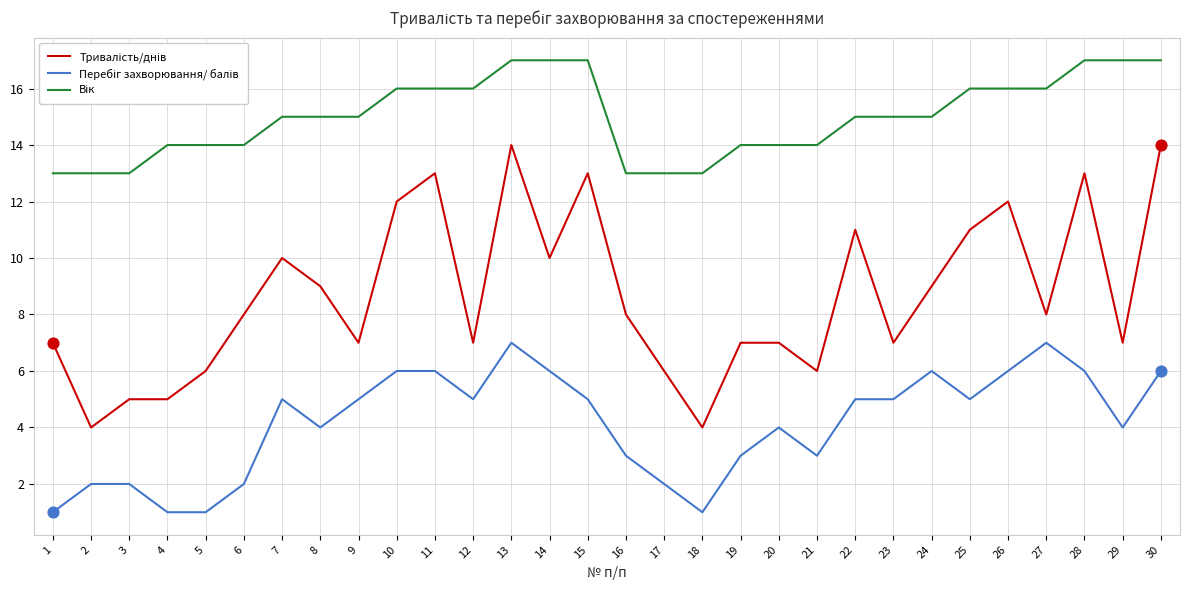

What is the difference between the highest and lowest values at 22?

10